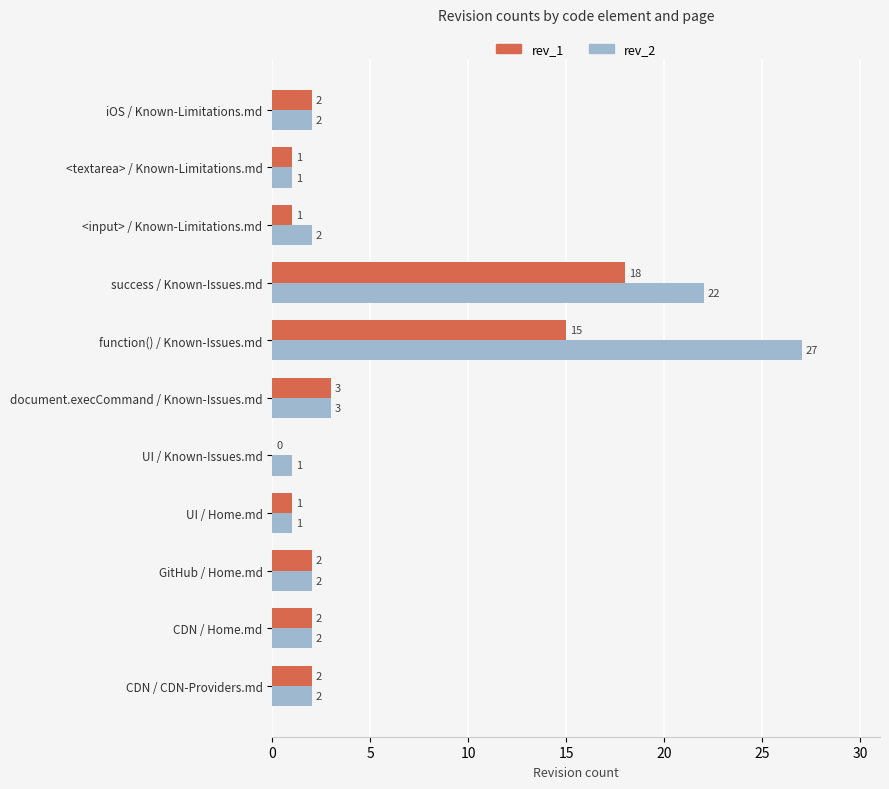

Which series changed the most between UI / Home.md and success / Known-Issues.md?

rev_2